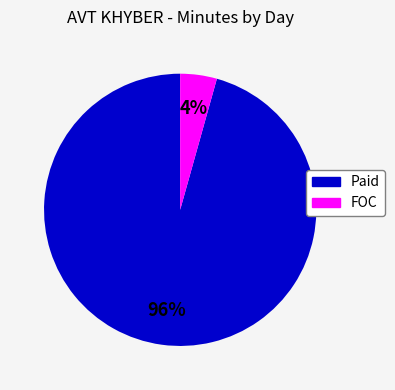

Does any single category account for the majority?

Yes